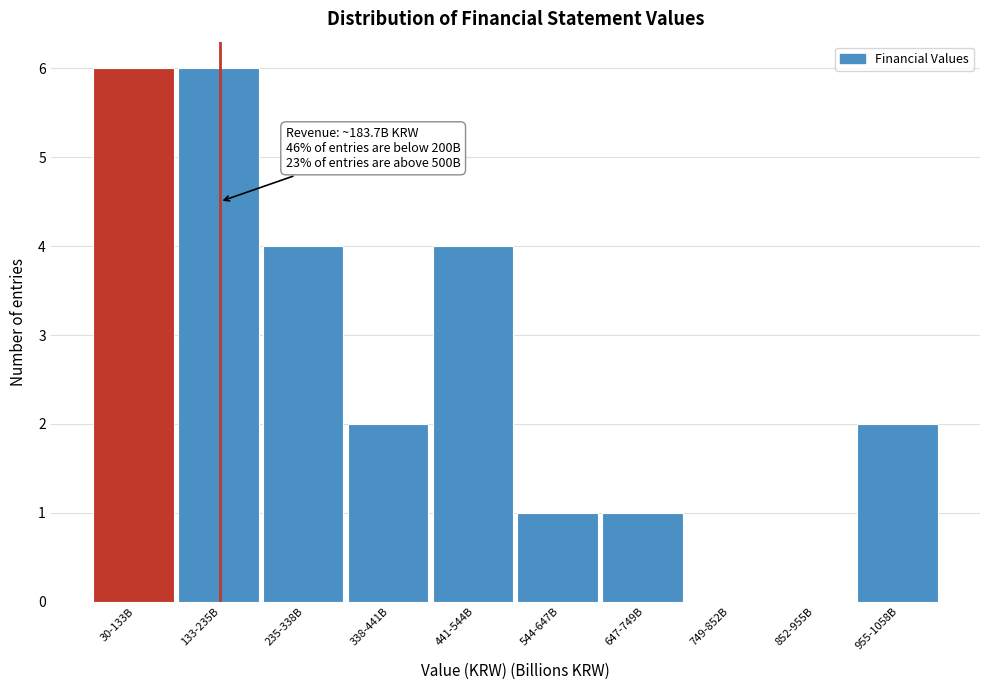

Reading right to left, what are all the values shown in this chart?

955-1058B=2	852-955B=0	749-852B=0	647-749B=1	544-647B=1	441-544B=4	338-441B=2	235-338B=4	133-235B=6	30-133B=6